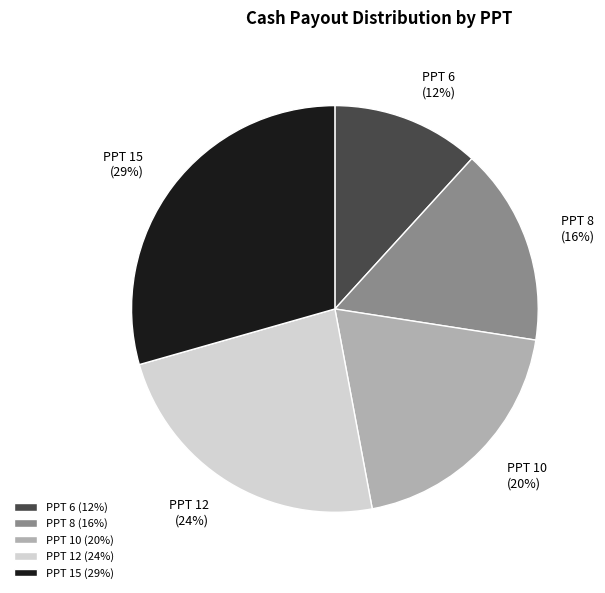

Count the number of slices in the pie.

5